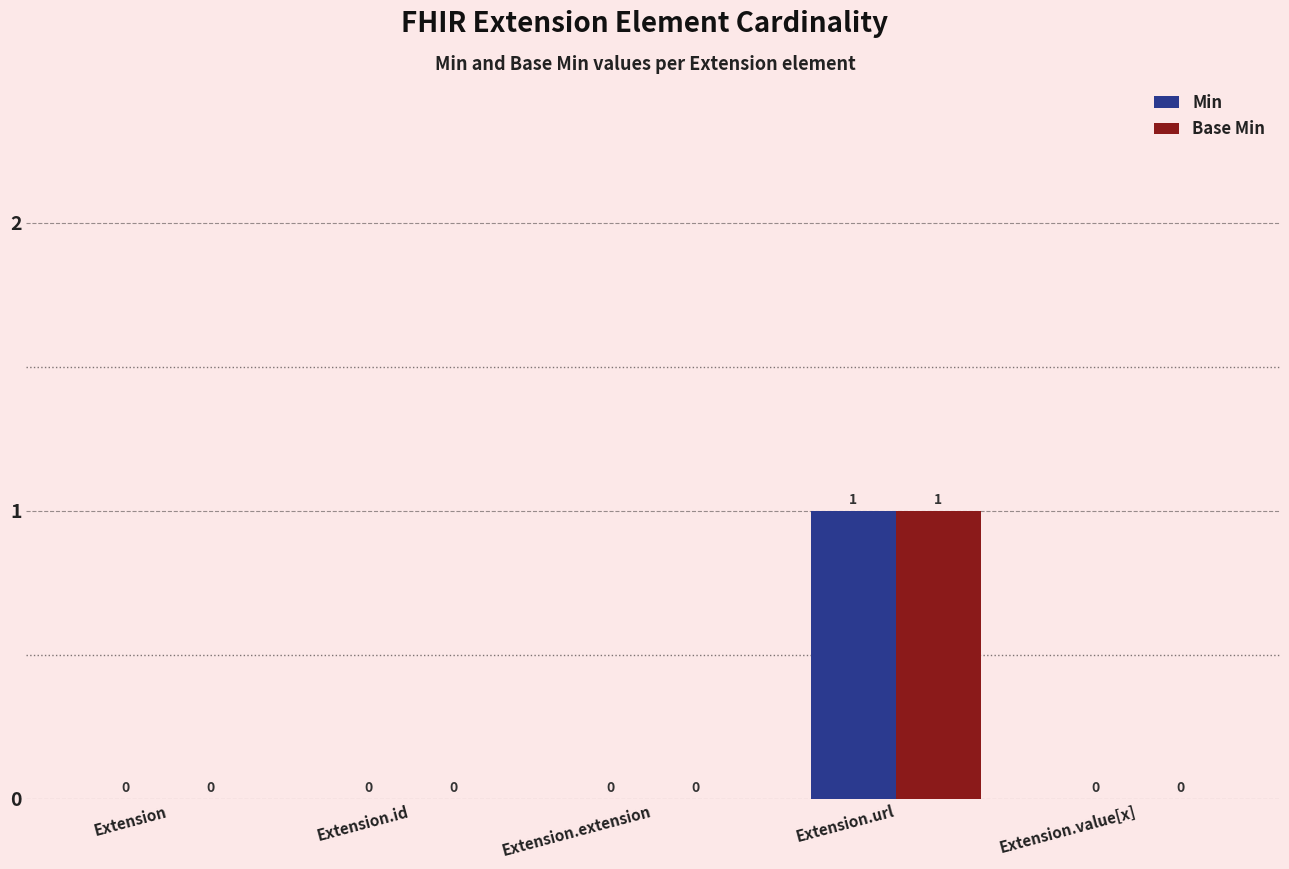

At which label does Base Min reach its peak?

Extension.url